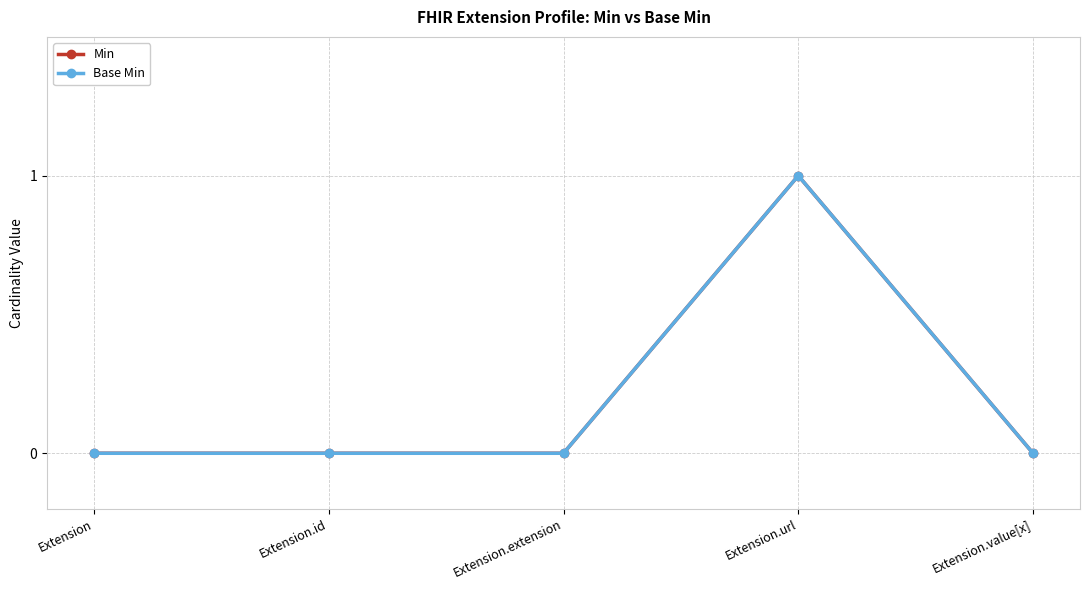

Is it true that Min equals 0 at Extension?

False